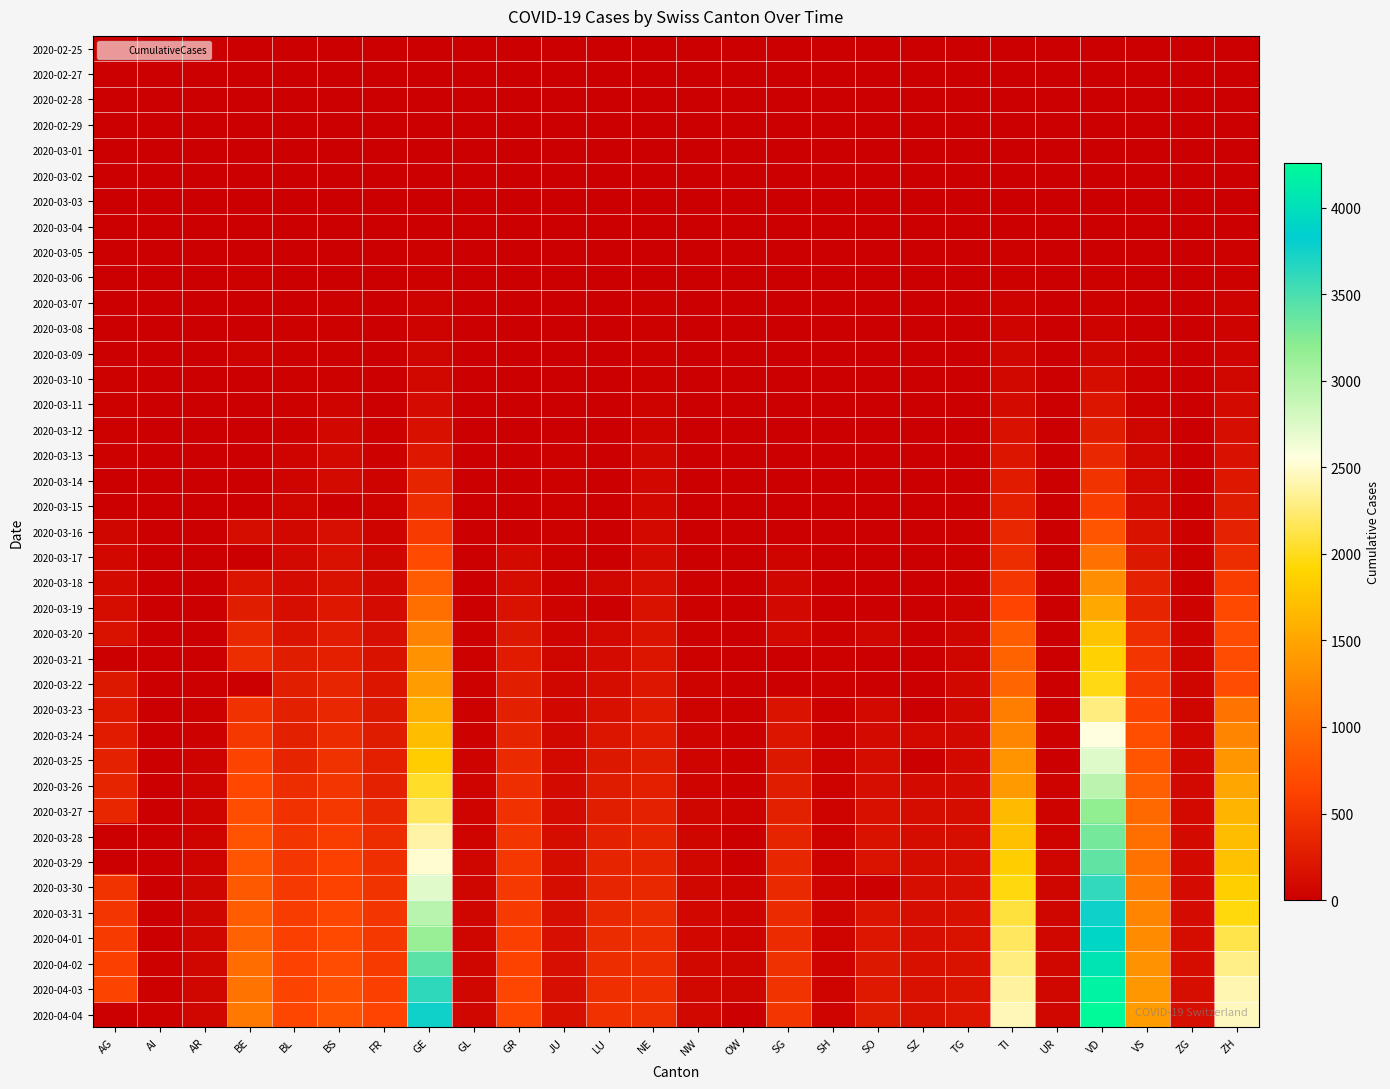

Reading left to right, what are all the values shown in this chart?

2020-02-25: AG=0	AI=0	AR=0	BE=0	BL=0	BS=0	FR=0	GE=0	GL=0	GR=0	JU=0	LU=0	NE=0	NW=0	OW=0	SG=0	SH=0	SO=0	SZ=0	TG=0	TI=0	UR=0	VD=0	VS=0	ZG=0	ZH=0
2020-02-27: AG=0	AI=0	AR=0	BE=0	BL=0	BS=1	FR=0	GE=1	GL=0	GR=0	JU=1	LU=0	NE=0	NW=0	OW=0	SG=0	SH=0	SO=0	SZ=0	TG=0	TI=1	UR=0	VD=0	VS=0	ZG=0	ZH=2
2020-02-28: AG=1	AI=0	AR=0	BE=1	BL=1	BS=1	FR=0	GE=4	GL=0	GR=0	JU=1	LU=0	NE=0	NW=0	OW=0	SG=0	SH=0	SO=0	SZ=0	TG=0	TI=1	UR=0	VD=0	VS=1	ZG=0	ZH=2
2020-02-29: AG=0	AI=0	AR=0	BE=0	BL=2	BS=1	FR=0	GE=8	GL=0	GR=0	JU=1	LU=0	NE=1	NW=0	OW=0	SG=0	SH=0	SO=0	SZ=0	TG=0	TI=2	UR=0	VD=1	VS=1	ZG=0	ZH=6
2020-03-01: AG=0	AI=0	AR=0	BE=2	BL=2	BS=1	FR=1	GE=9	GL=0	GR=0	JU=1	LU=0	NE=1	NW=0	OW=0	SG=0	SH=0	SO=0	SZ=0	TG=0	TI=2	UR=0	VD=2	VS=2	ZG=0	ZH=7
2020-03-02: AG=2	AI=0	AR=0	BE=4	BL=2	BS=1	FR=2	GE=10	GL=0	GR=0	JU=1	LU=0	NE=1	NW=0	OW=0	SG=0	SH=0	SO=0	SZ=0	TG=0	TI=4	UR=0	VD=3	VS=3	ZG=0	ZH=10
2020-03-03: AG=6	AI=0	AR=0	BE=0	BL=2	BS=3	FR=0	GE=13	GL=0	GR=0	JU=2	LU=0	NE=1	NW=0	OW=0	SG=0	SH=0	SO=0	SZ=1	TG=0	TI=8	UR=0	VD=3	VS=3	ZG=1	ZH=13
2020-03-04: AG=7	AI=0	AR=0	BE=6	BL=2	BS=3	FR=4	GE=14	GL=0	GR=0	JU=2	LU=0	NE=8	NW=0	OW=0	SG=1	SH=0	SO=0	SZ=3	TG=0	TI=13	UR=0	VD=4	VS=4	ZG=1	ZH=15
2020-03-05: AG=9	AI=0	AR=1	BE=0	BL=6	BS=8	FR=6	GE=17	GL=0	GR=0	JU=4	LU=0	NE=9	NW=0	OW=0	SG=0	SH=0	SO=0	SZ=0	TG=0	TI=25	UR=0	VD=5	VS=5	ZG=2	ZH=23
2020-03-06: AG=12	AI=0	AR=1	BE=17	BL=6	BS=15	FR=0	GE=25	GL=0	GR=0	JU=4	LU=0	NE=13	NW=0	OW=0	SG=2	SH=0	SO=1	SZ=6	TG=0	TI=28	UR=0	VD=23	VS=6	ZG=3	ZH=29
2020-03-07: AG=0	AI=0	AR=1	BE=0	BL=15	BS=21	FR=0	GE=38	GL=0	GR=0	JU=5	LU=0	NE=18	NW=0	OW=0	SG=0	SH=0	SO=0	SZ=0	TG=0	TI=41	UR=0	VD=30	VS=7	ZG=3	ZH=34
2020-03-08: AG=0	AI=0	AR=1	BE=0	BL=19	BS=24	FR=8	GE=40	GL=0	GR=0	JU=5	LU=0	NE=24	NW=0	OW=0	SG=0	SH=0	SO=0	SZ=0	TG=0	TI=49	UR=0	VD=40	VS=12	ZG=3	ZH=40
2020-03-09: AG=14	AI=0	AR=2	BE=34	BL=20	BS=28	FR=11	GE=56	GL=0	GR=0	JU=7	LU=0	NE=27	NW=0	OW=0	SG=0	SH=0	SO=0	SZ=0	TG=0	TI=61	UR=0	VD=51	VS=17	ZG=10	ZH=49
2020-03-10: AG=17	AI=0	AR=0	BE=0	BL=22	BS=33	FR=0	GE=76	GL=1	GR=0	JU=7	LU=0	NE=31	NW=0	OW=0	SG=0	SH=0	SO=0	SZ=0	TG=0	TI=75	UR=0	VD=130	VS=22	ZG=10	ZH=62
2020-03-11: AG=18	AI=0	AR=0	BE=0	BL=26	BS=49	FR=16	GE=109	GL=1	GR=0	JU=7	LU=0	NE=37	NW=4	OW=0	SG=0	SH=1	SO=0	SZ=0	TG=0	TI=108	UR=0	VD=203	VS=30	ZG=11	ZH=101
2020-03-12: AG=27	AI=0	AR=5	BE=0	BL=26	BS=73	FR=22	GE=150	GL=3	GR=0	JU=12	LU=0	NE=46	NW=5	OW=0	SG=15	SH=1	SO=0	SZ=0	TG=0	TI=163	UR=2	VD=277	VS=53	ZG=11	ZH=140
2020-03-13: AG=32	AI=0	AR=0	BE=0	BL=42	BS=92	FR=29	GE=222	GL=6	GR=0	JU=17	LU=0	NE=59	NW=5	OW=1	SG=0	SH=1	SO=0	SZ=9	TG=0	TI=206	UR=0	VD=370	VS=76	ZG=11	ZH=163
2020-03-14: AG=0	AI=2	AR=0	BE=0	BL=47	BS=100	FR=36	GE=340	GL=8	GR=0	JU=18	LU=0	NE=68	NW=5	OW=0	SG=0	SH=1	SO=0	SZ=0	TG=0	TI=265	UR=0	VD=477	VS=98	ZG=13	ZH=218
2020-03-15: AG=0	AI=0	AR=0	BE=0	BL=54	BS=0	FR=40	GE=423	GL=10	GR=0	JU=19	LU=0	NE=74	NW=8	OW=0	SG=0	SH=1	SO=0	SZ=13	TG=0	TI=293	UR=0	VD=567	VS=115	ZG=13	ZH=250
2020-03-16: AG=52	AI=4	AR=0	BE=123	BL=76	BS=143	FR=45	GE=544	GL=10	GR=0	JU=25	LU=0	NE=93	NW=10	OW=0	SG=0	SH=2	SO=0	SZ=0	TG=17	TI=368	UR=0	VD=797	VS=172	ZG=20	ZH=326
2020-03-17: AG=67	AI=5	AR=0	BE=0	BL=89	BS=164	FR=59	GE=692	GL=12	GR=101	JU=29	LU=0	NE=114	NW=12	OW=0	SG=47	SH=2	SO=0	SZ=0	TG=23	TI=426	UR=0	VD=1040	VS=225	ZG=29	ZH=429
2020-03-18: AG=101	AI=0	AR=11	BE=193	BL=116	BS=181	FR=86	GE=848	GL=14	GR=128	JU=32	LU=65	NE=146	NW=18	OW=0	SG=61	SH=8	SO=0	SZ=0	TG=32	TI=511	UR=5	VD=1304	VS=312	ZG=33	ZH=568
2020-03-19: AG=118	AI=6	AR=0	BE=282	BL=134	BS=220	FR=111	GE=1027	GL=16	GR=182	JU=36	LU=0	NE=175	NW=25	OW=0	SG=85	SH=12	SO=0	SZ=0	TG=37	TI=638	UR=7	VD=1514	VS=349	ZG=37	ZH=679
2020-03-20: AG=168	AI=0	AR=0	BE=377	BL=184	BS=270	FR=145	GE=1194	GL=20	GR=226	JU=44	LU=92	NE=189	NW=28	OW=0	SG=98	SH=17	SO=66	SZ=0	TG=50	TI=849	UR=7	VD=1755	VS=436	ZG=48	ZH=711
2020-03-21: AG=0	AI=0	AR=0	BE=418	BL=282	BS=297	FR=167	GE=1331	GL=25	GR=258	JU=54	LU=109	NE=200	NW=33	OW=0	SG=0	SH=28	SO=0	SZ=0	TG=57	TI=916	UR=12	VD=1874	VS=498	ZG=53	ZH=711
2020-03-22: AG=232	AI=0	AR=0	BE=0	BL=289	BS=356	FR=202	GE=1430	GL=29	GR=284	JU=61	LU=131	NE=216	NW=36	OW=0	SG=0	SH=30	SO=0	SZ=0	TG=76	TI=945	UR=0	VD=1976	VS=535	ZG=53	ZH=711
2020-03-23: AG=241	AI=0	AR=30	BE=470	BL=302	BS=374	FR=226	GE=1582	GL=31	GR=300	JU=69	LU=156	NE=247	NW=39	OW=25	SG=185	SH=32	SO=95	SZ=0	TG=82	TI=1162	UR=22	VD=2282	VS=628	ZG=53	ZH=1073
2020-03-24: AG=266	AI=8	AR=33	BE=532	BL=306	BS=410	FR=255	GE=1699	GL=33	GR=343	JU=82	LU=205	NE=265	NW=42	OW=25	SG=200	SH=34	SO=104	SZ=97	TG=88	TI=1209	UR=25	VD=2547	VS=728	ZG=72	ZH=1221
2020-03-25: AG=319	AI=9	AR=34	BE=624	BL=341	BS=462	FR=293	GE=1837	GL=40	GR=393	JU=92	LU=228	NE=280	NW=44	OW=27	SG=228	SH=35	SO=129	SZ=0	TG=97	TI=1354	UR=0	VD=2739	VS=793	ZG=80	ZH=1368
2020-03-26: AG=349	AI=11	AR=42	BE=660	BL=422	BS=501	FR=309	GE=2033	GL=43	GR=433	JU=100	LU=253	NE=299	NW=48	OW=30	SG=280	SH=36	SO=141	SZ=107	TG=111	TI=1401	UR=38	VD=2944	VS=874	ZG=87	ZH=1500
2020-03-27: AG=364	AI=12	AR=44	BE=718	BL=466	BS=530	FR=369	GE=2190	GL=47	GR=474	JU=114	LU=287	NE=316	NW=54	OW=37	SG=306	SH=37	SO=157	SZ=119	TG=118	TI=1688	UR=40	VD=3178	VS=968	ZG=94	ZH=1627
2020-03-28: AG=0	AI=13	AR=45	BE=767	BL=502	BS=569	FR=421	GE=2393	GL=47	GR=495	JU=119	LU=317	NE=337	NW=55	OW=0	SG=339	SH=40	SO=173	SZ=122	TG=135	TI=1727	UR=48	VD=3309	VS=1017	ZG=101	ZH=1701
2020-03-29: AG=0	AI=0	AR=48	BE=798	BL=511	BS=605	FR=442	GE=2505	GL=50	GR=519	JU=127	LU=339	NE=346	NW=59	OW=0	SG=365	SH=41	SO=190	SZ=128	TG=139	TI=1837	UR=50	VD=3394	VS=1055	ZG=101	ZH=1733
2020-03-30: AG=481	AI=14	AR=50	BE=826	BL=539	BS=617	FR=477	GE=2721	GL=51	GR=535	JU=128	LU=351	NE=378	NW=63	OW=46	SG=389	SH=42	SO=0	SZ=135	TG=149	TI=1962	UR=53	VD=3606	VS=1144	ZG=112	ZH=1859
2020-03-31: AG=499	AI=14	AR=58	BE=856	BL=561	BS=653	FR=491	GE=2958	GL=53	GR=547	JU=140	LU=375	NE=402	NW=70	OW=46	SG=394	SH=44	SO=196	SZ=140	TG=155	TI=2091	UR=57	VD=3765	VS=1211	ZG=114	ZH=1947
2020-04-01: AG=549	AI=0	AR=61	BE=909	BL=588	BS=687	FR=525	GE=3137	GL=56	GR=592	JU=145	LU=401	NE=420	NW=70	OW=48	SG=414	SH=44	SO=216	SZ=146	TG=167	TI=2195	UR=59	VD=3917	VS=1282	ZG=125	ZH=2136
2020-04-02: AG=592	AI=20	AR=64	BE=1003	BL=610	BS=714	FR=550	GE=3420	GL=58	GR=622	JU=149	LU=422	NE=430	NW=76	OW=51	SG=455	SH=47	SO=227	SZ=155	TG=180	TI=2271	UR=60	VD=4051	VS=1334	ZG=131	ZH=2300
2020-04-03: AG=626	AI=20	AR=65	BE=1073	BL=625	BS=754	FR=588	GE=3621	GL=59	GR=649	JU=149	LU=449	NE=444	NW=79	OW=56	SG=480	SH=47	SO=237	SZ=165	TG=199	TI=2377	UR=62	VD=4187	VS=1383	ZG=138	ZH=2428
2020-04-04: AG=0	AI=21	AR=66	BE=1106	BL=656	BS=767	FR=638	GE=3753	GL=61	GR=657	JU=154	LU=469	NE=452	NW=80	OW=0	SG=504	SH=47	SO=250	SZ=168	TG=209	TI=2442	UR=66	VD=4259	VS=1416	ZG=146	ZH=2461